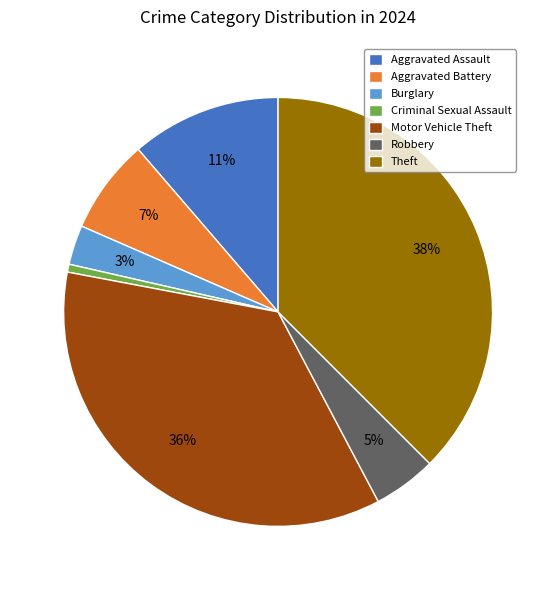

Do Criminal Sexual Assault and Motor Vehicle Theft together represent more than half of the pie?

No